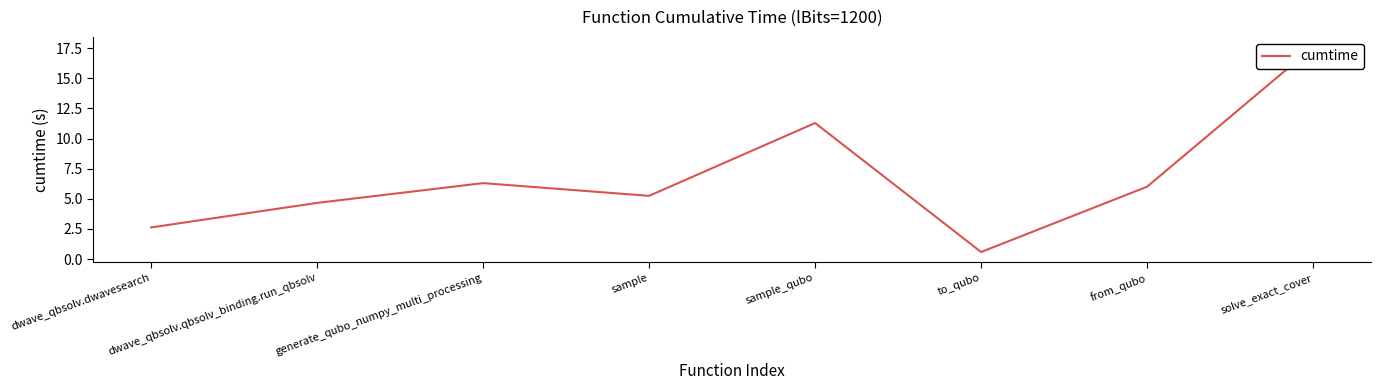

Where does the data first go above 6?

generate_qubo_numpy_multi_processing